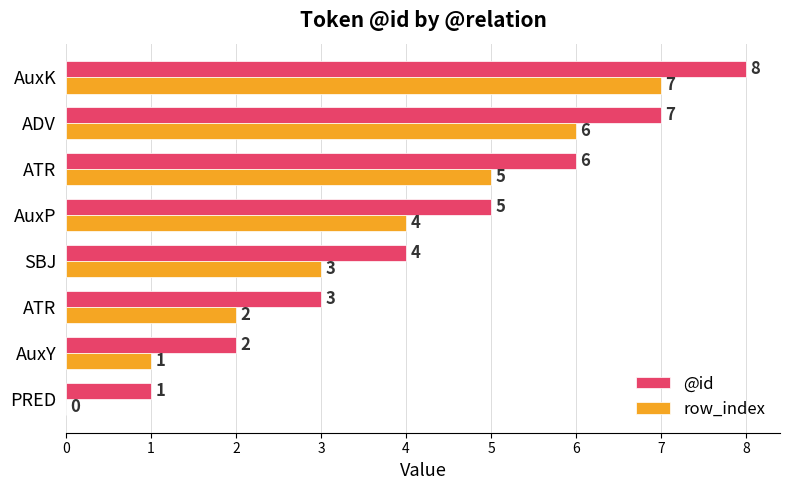

Reading left to right, transcribe all the data shown in this chart.

@id: 1	2	3	4	5	6	7	8
row_index: 0	1	2	3	4	5	6	7